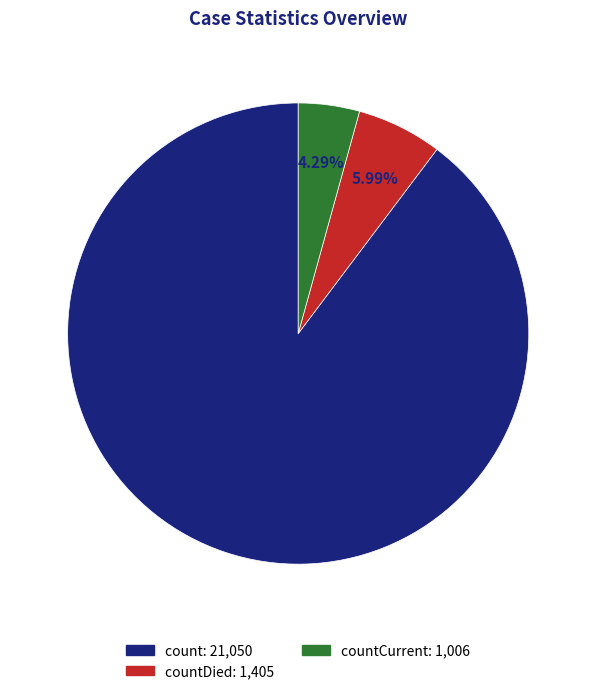

Is there any slice that represents more than half of the pie?

Yes